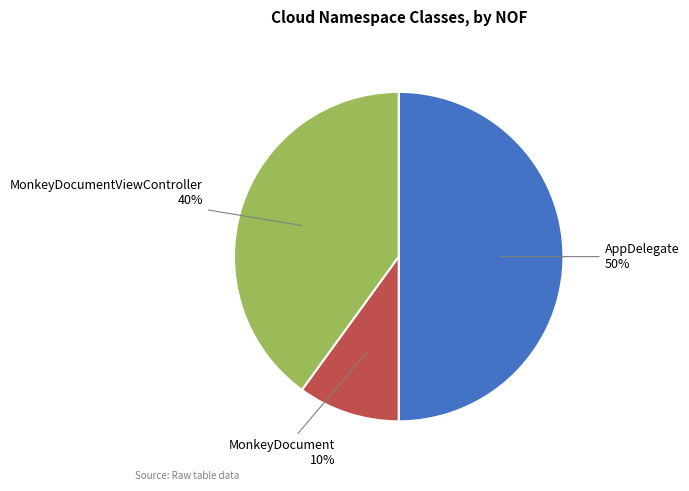

To the nearest percent, what is the difference between the largest and smallest slice percentages?

40%